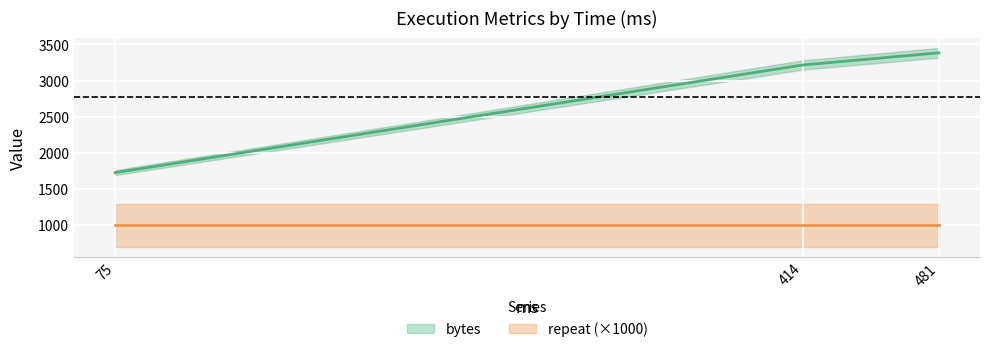

What is the difference between the values at 75 and 481?

1656